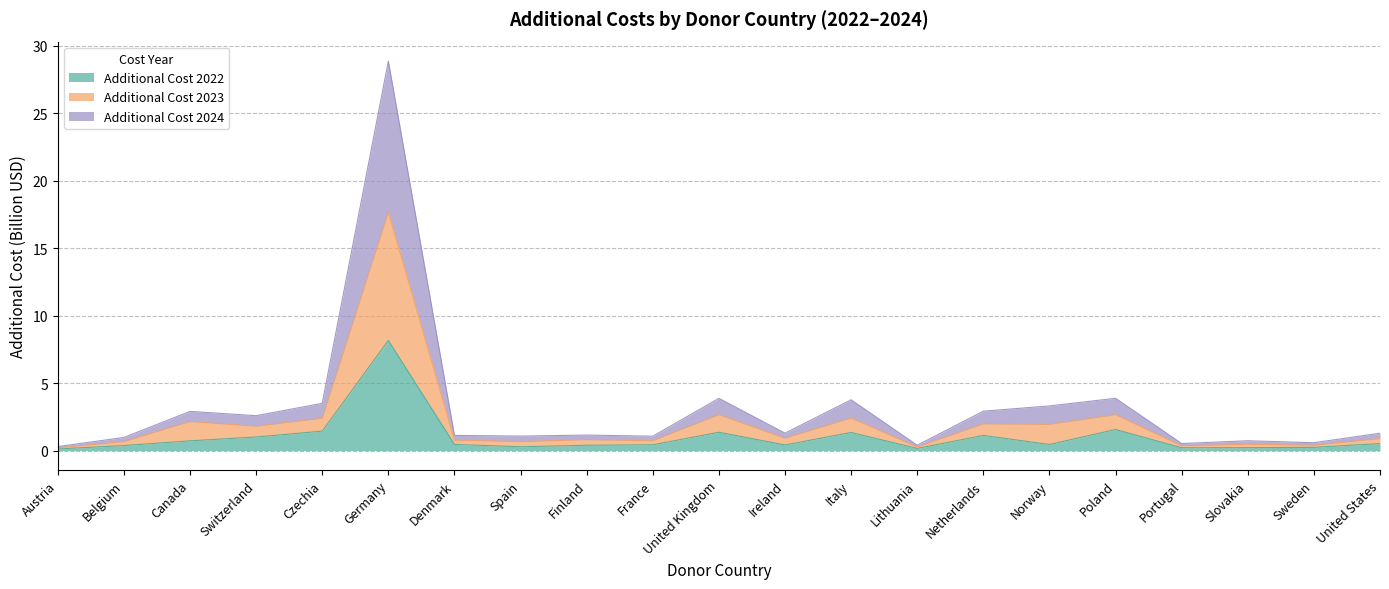

What is the sum of the Additional Cost 2022 values at Ireland and Italy?

1.8